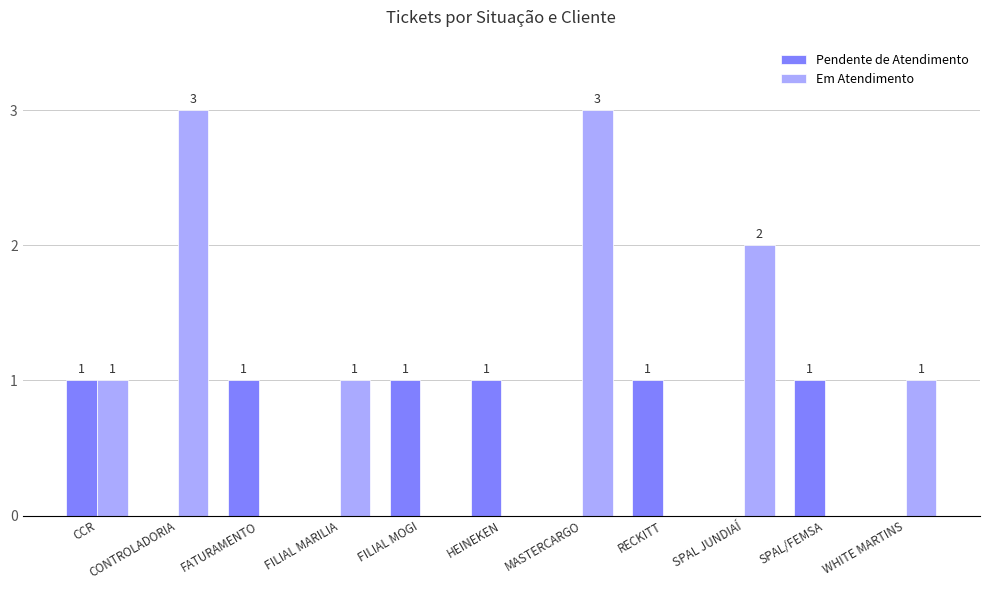

Which series changed the most between FILIAL MOGI and MASTERCARGO?

Em Atendimento